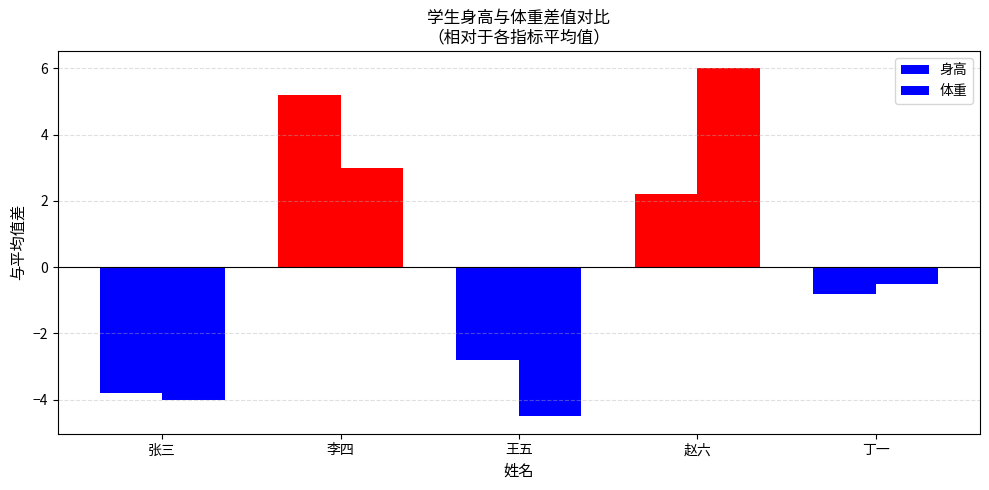

Are the bars grouped side by side (vs. stacked)?

Yes